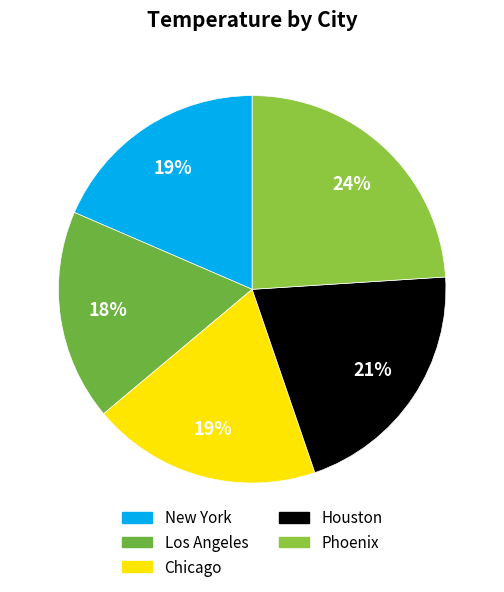

The Phoenix slice represents 16% of the pie. True or false?

False